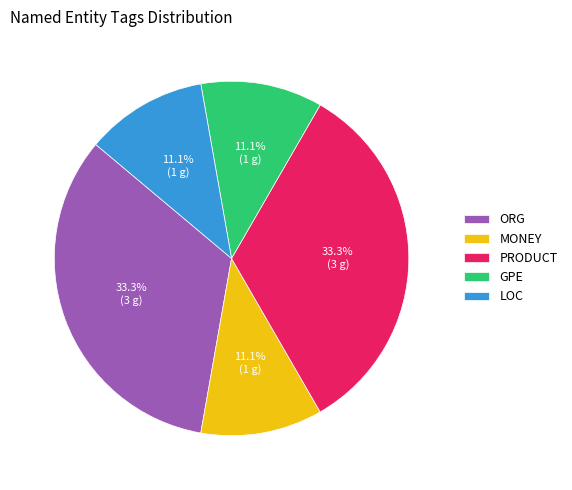

Is ORG the majority of the pie?

No